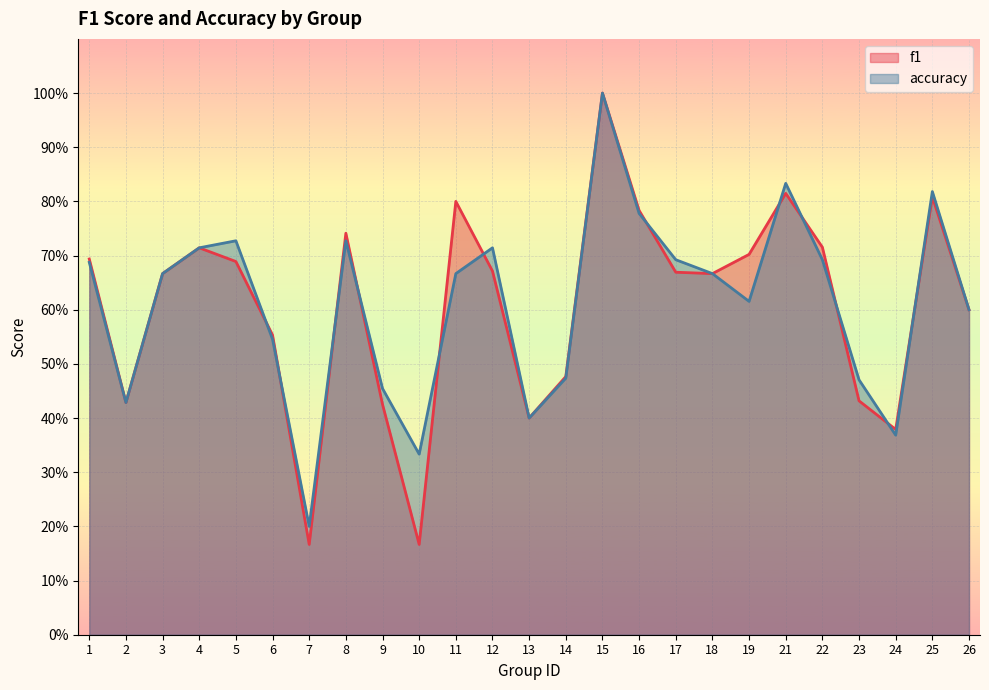

What value does the accuracy series have at 10?

0.3